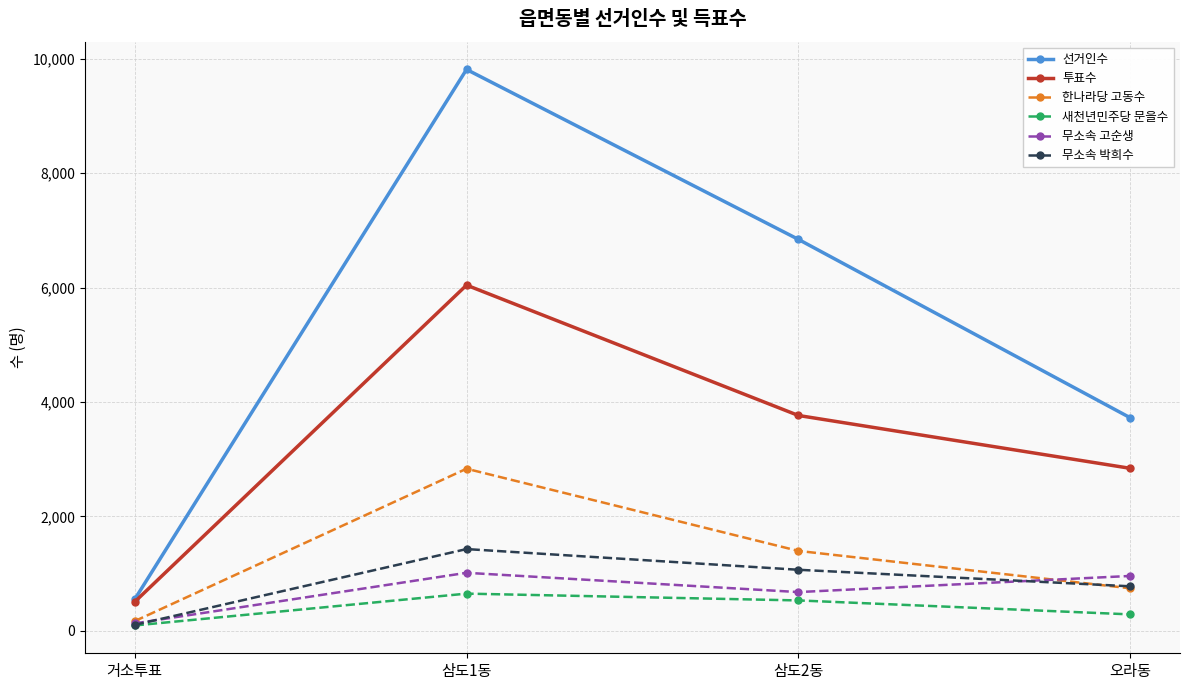

What position from the left is 거소투표?

1